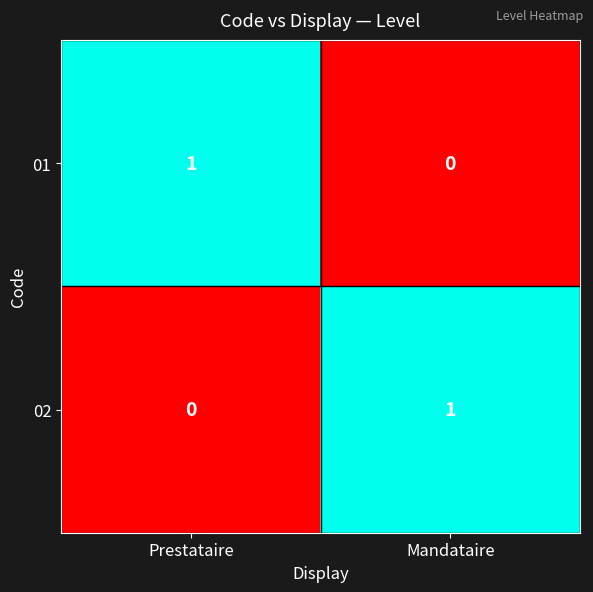

What is the difference between the highest and lowest values at Mandataire?

1